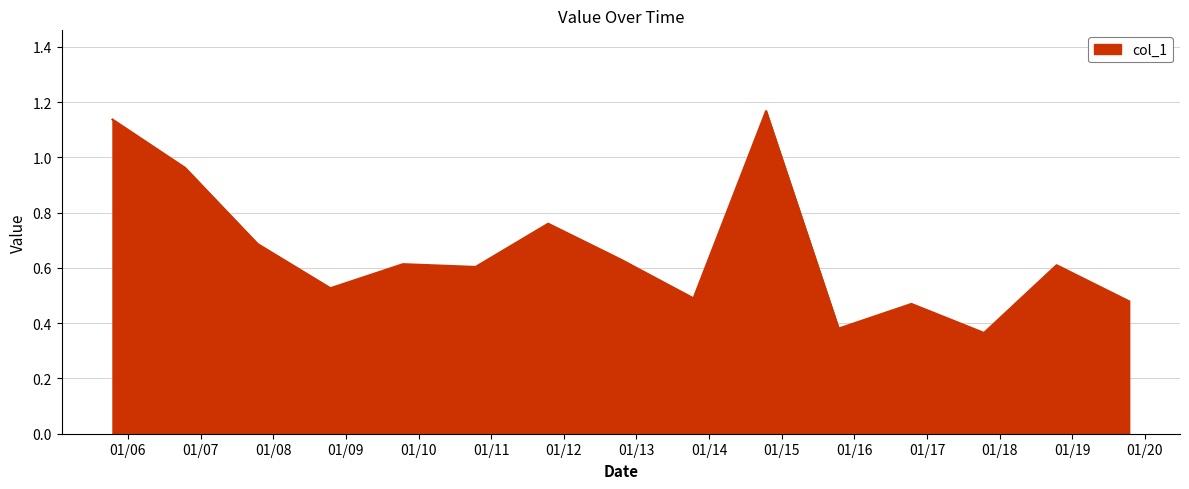

What is the difference between the maximum and minimum values?

0.8